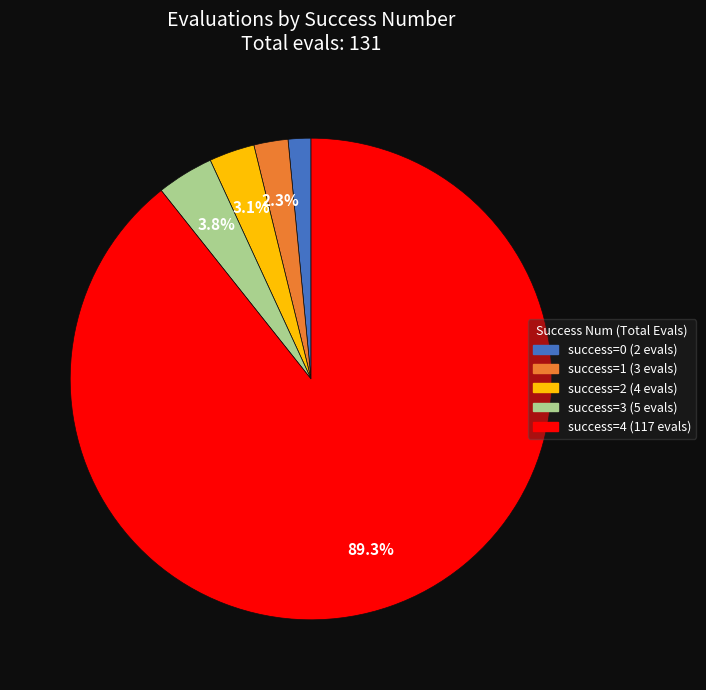

Count the number of slices in the pie.

5